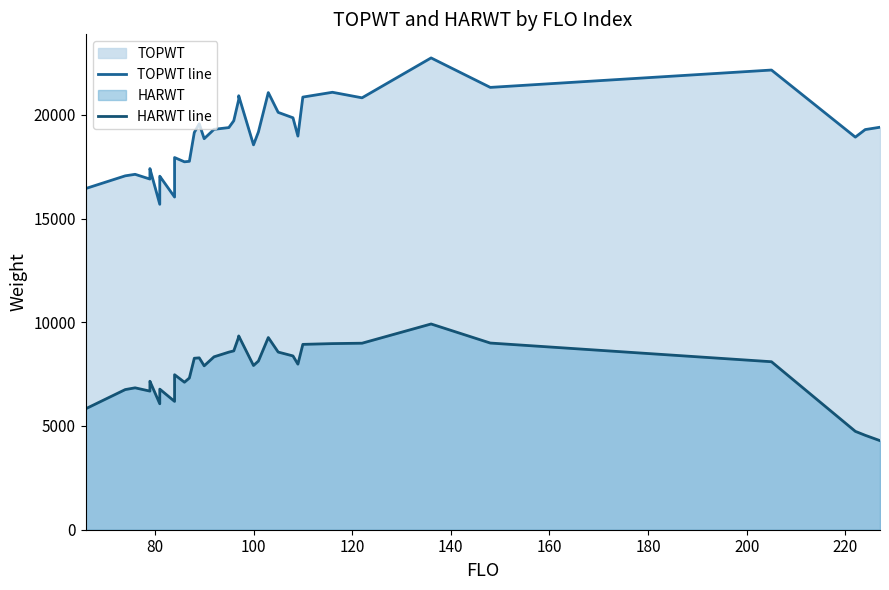

Is it true that HARWT line equals 3454 at 31?

False